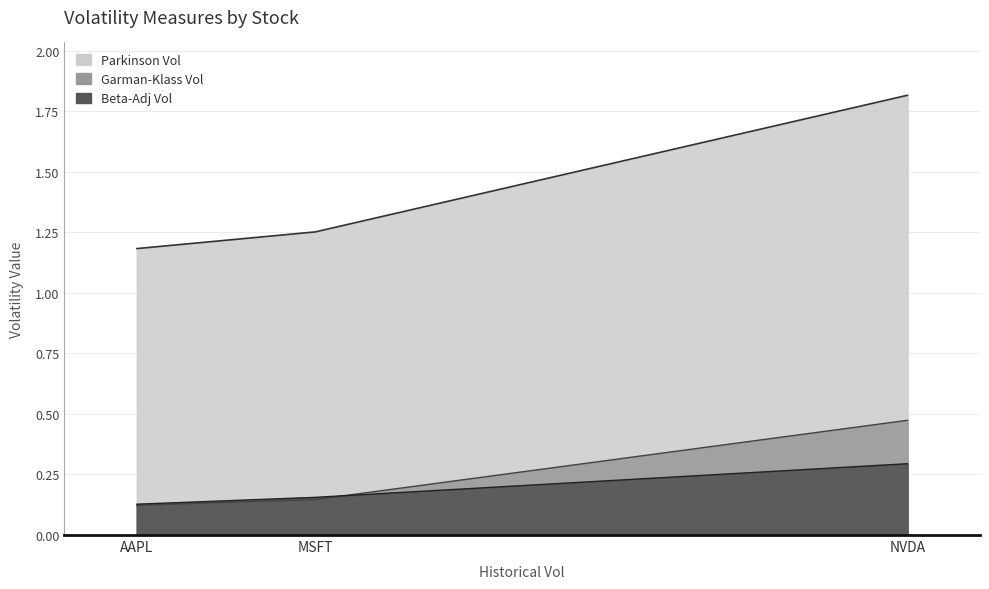

Count the number of data series in this chart.

3